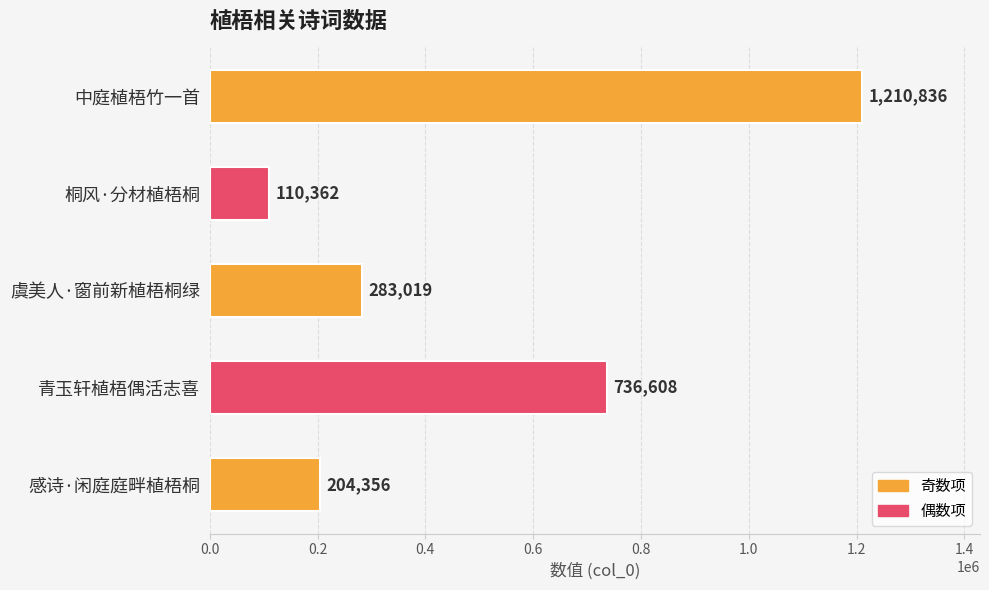

Rank the categories by value from lowest to highest.

桐风·分材植梧桐, 感诗·闲庭庭畔植梧桐, 虞美人·窗前新植梧桐绿, 青玉轩植梧偶活志喜, 中庭植梧竹一首